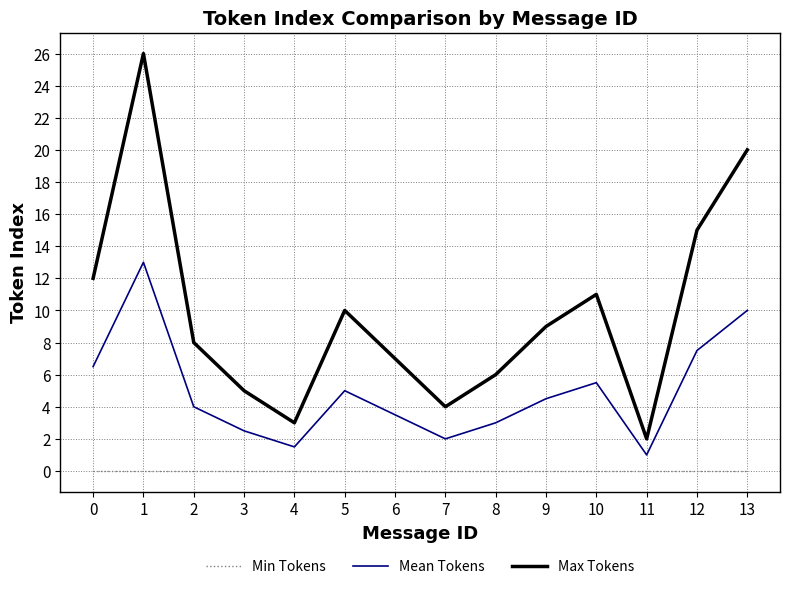

Which series changed the most between 8 and 13?

Max Tokens